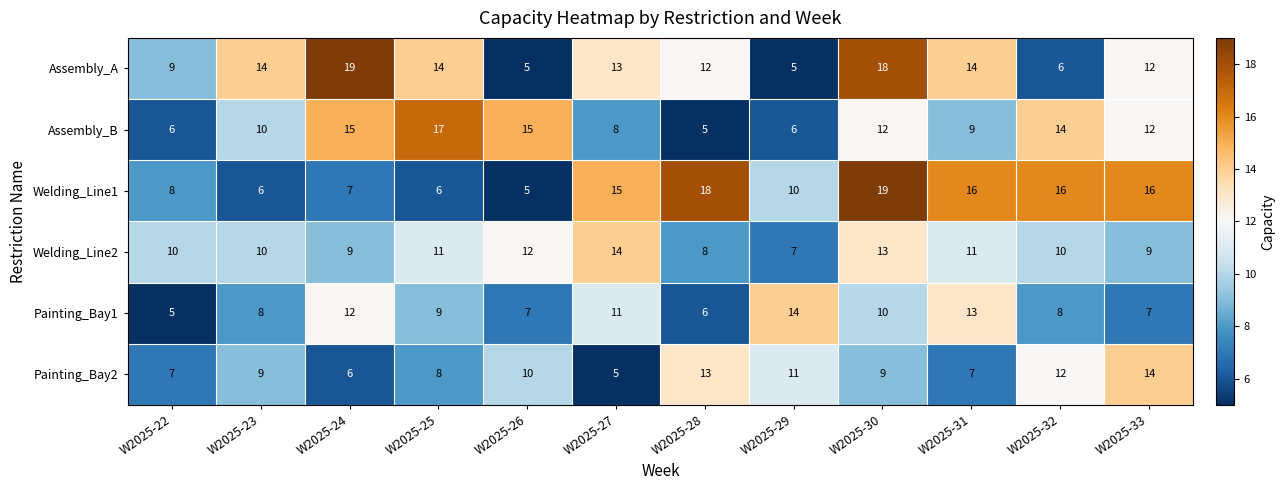

What is the highest value of the Painting_Bay1 series?

14